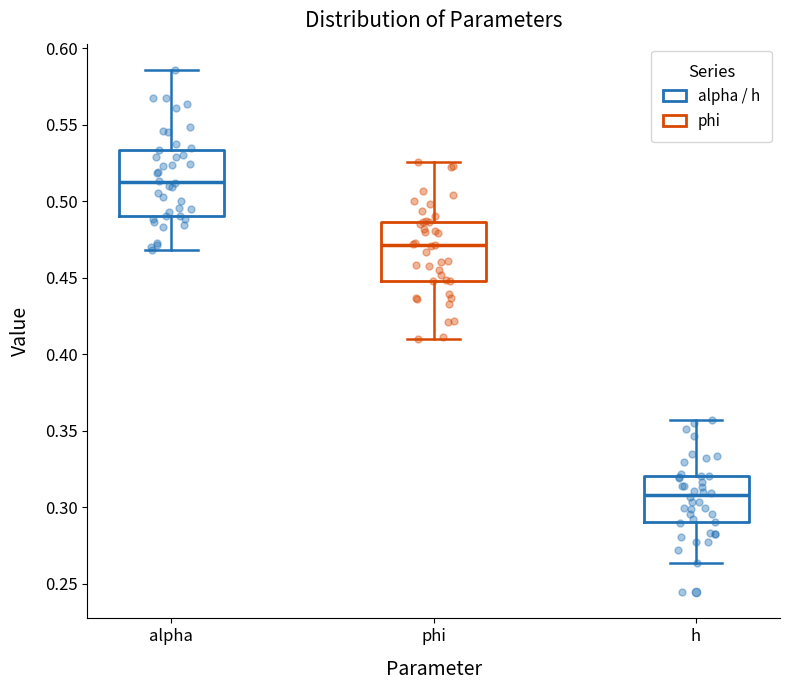

Reading left to right, read every box against the y-axis: the position of its median line, the range the box covers, and the ends of its whiskers. The values are not printed on the chart, so give them approximately, as read against the axis.

alpha: median 0.515, box 0.490 to 0.535, whiskers 0.470 to 0.585
phi: median 0.470, box 0.450 to 0.485, whiskers 0.410 to 0.525
h: median 0.310, box 0.290 to 0.320, whiskers 0.265 to 0.355